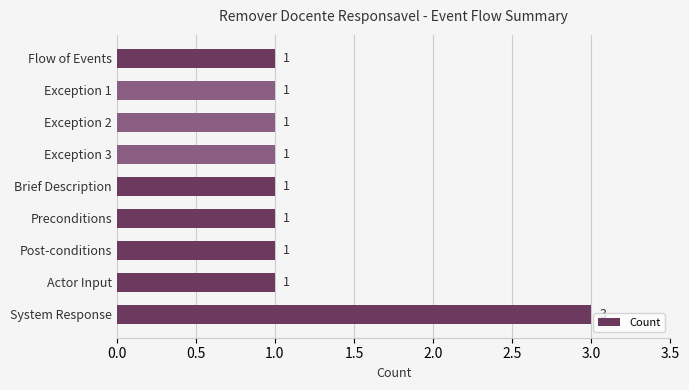

The chart shows a value of 1 at Post-conditions. True or false?

True